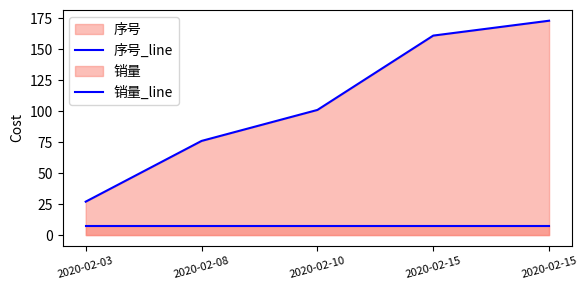

List the series in order of their overall mean, highest first.

序号_line, 销量_line